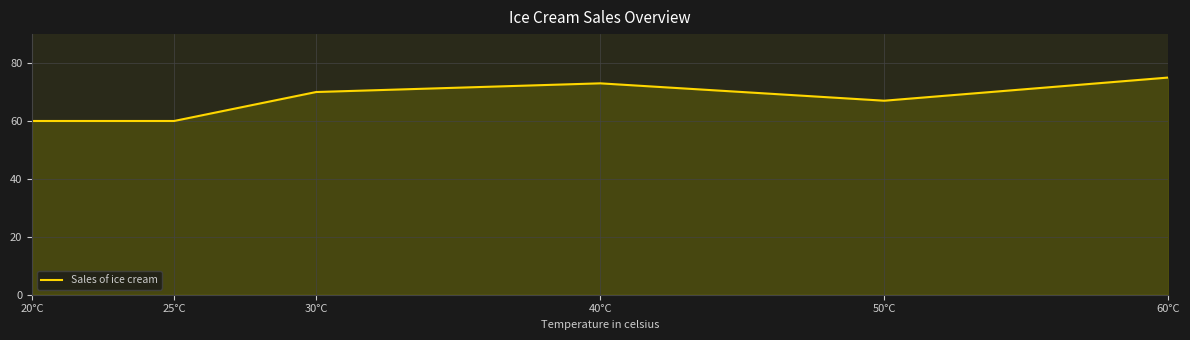

Reading right to left, transcribe all the data shown in this chart.

75	67	73	70	60	60